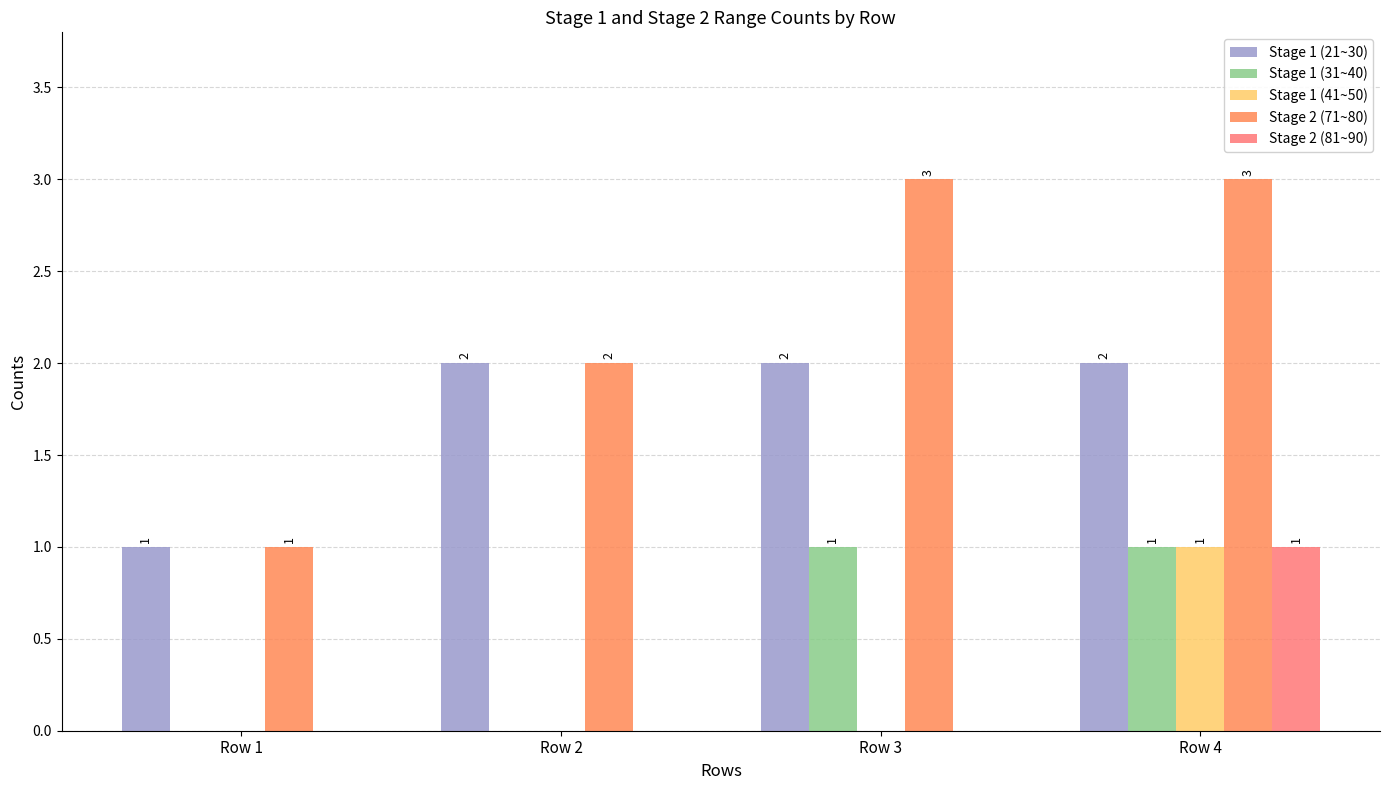

Is the value of Stage 2 (71~80) at Row 2 greater than the value of Stage 2 (81~90) at Row 4?

Yes